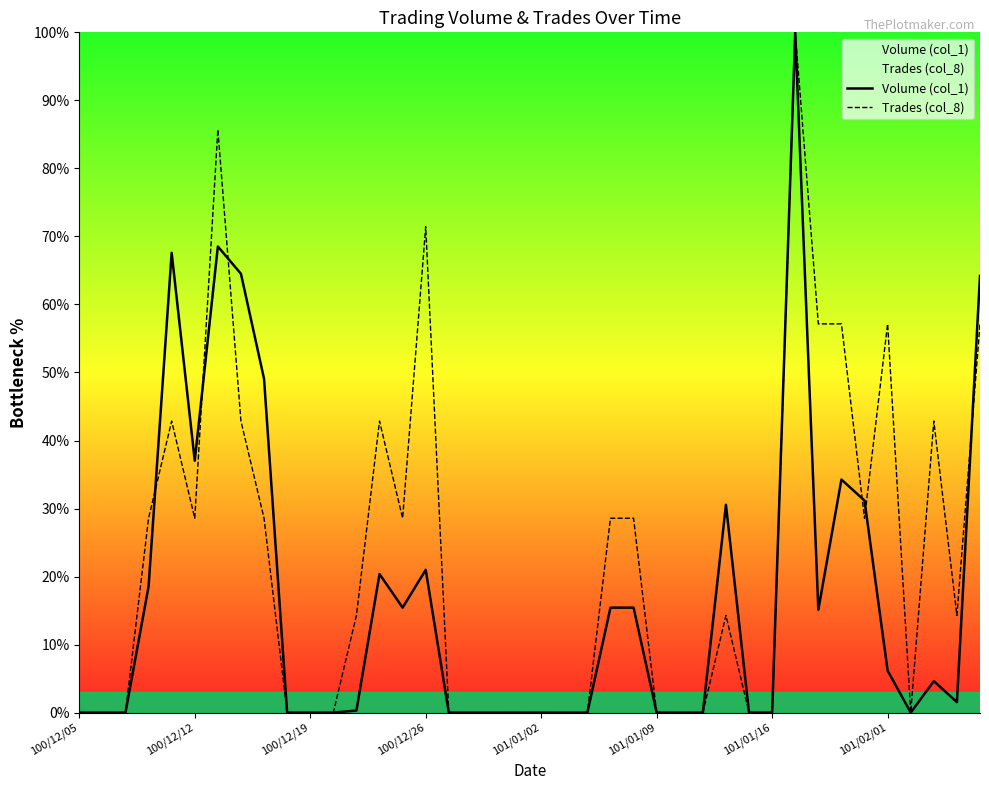

Which series has the largest range (max minus min)?

Volume (col_1)